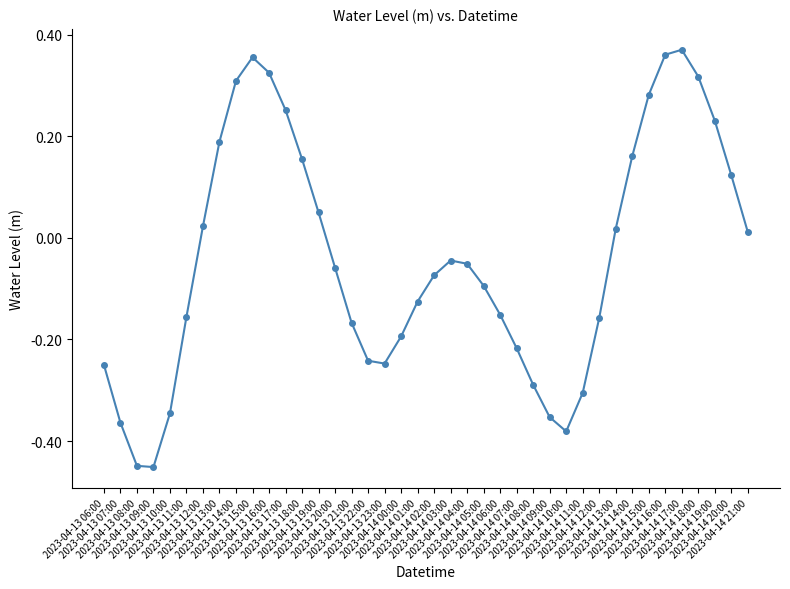

How many interior local valleys (lower than both neighbors) does the data have?

3